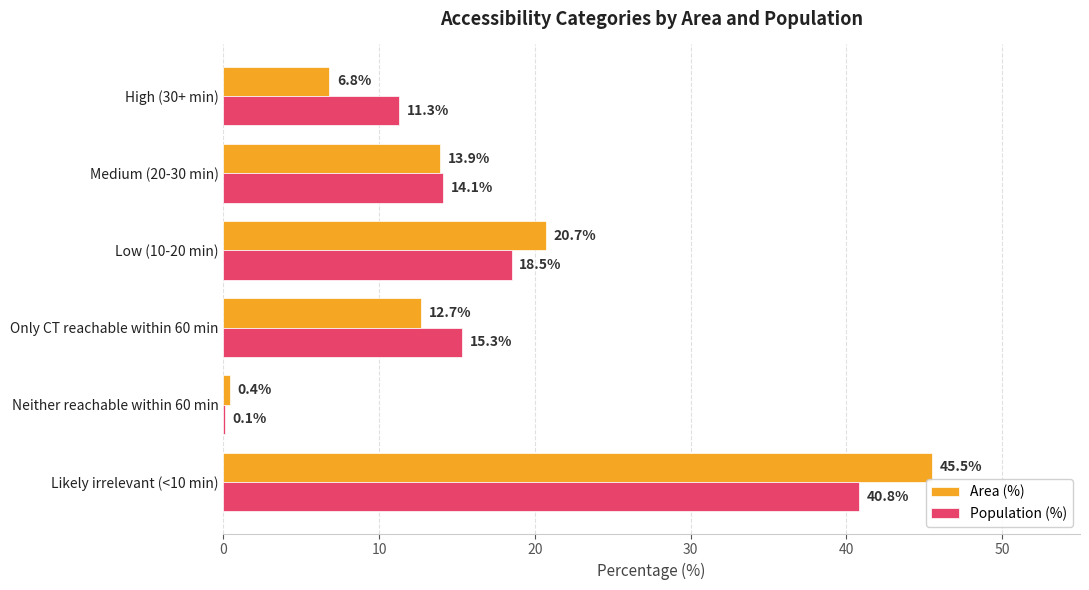

Which category has the highest value in the Area (%) series?

Likely irrelevant (<10 min)